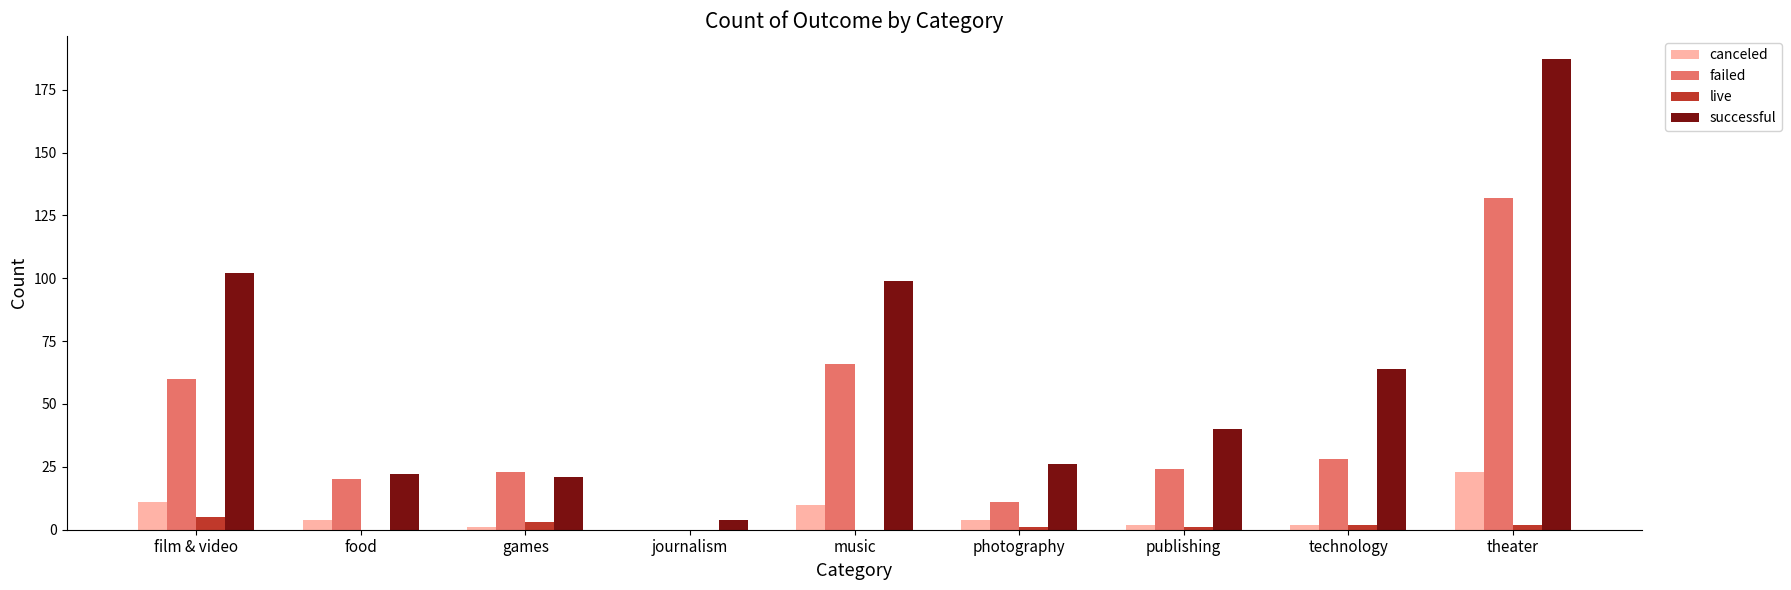

Which series has the largest total across all categories?

successful